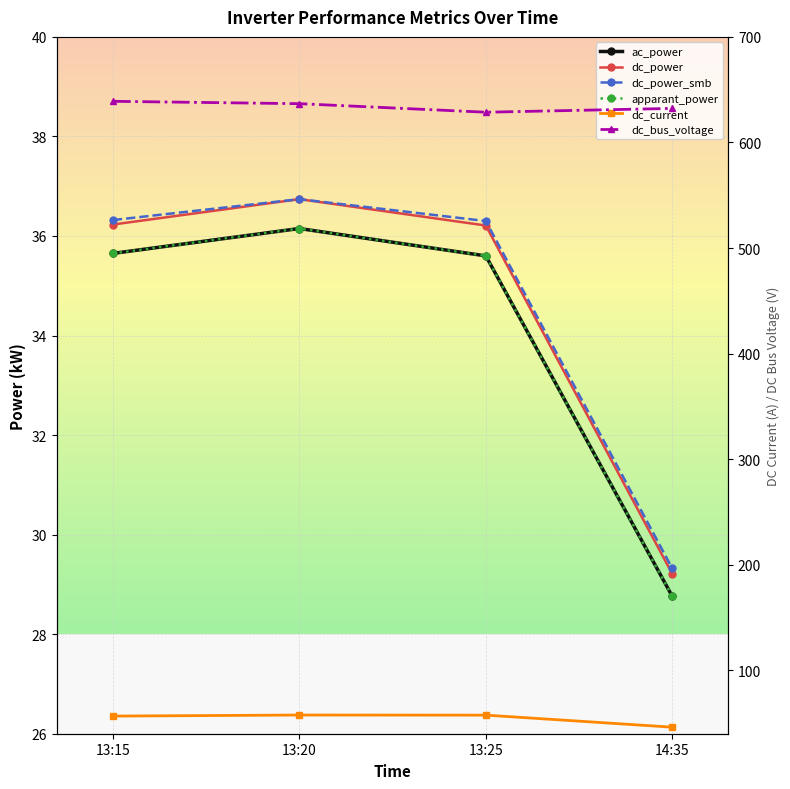

At which category is the sum across all series the highest?

13:20